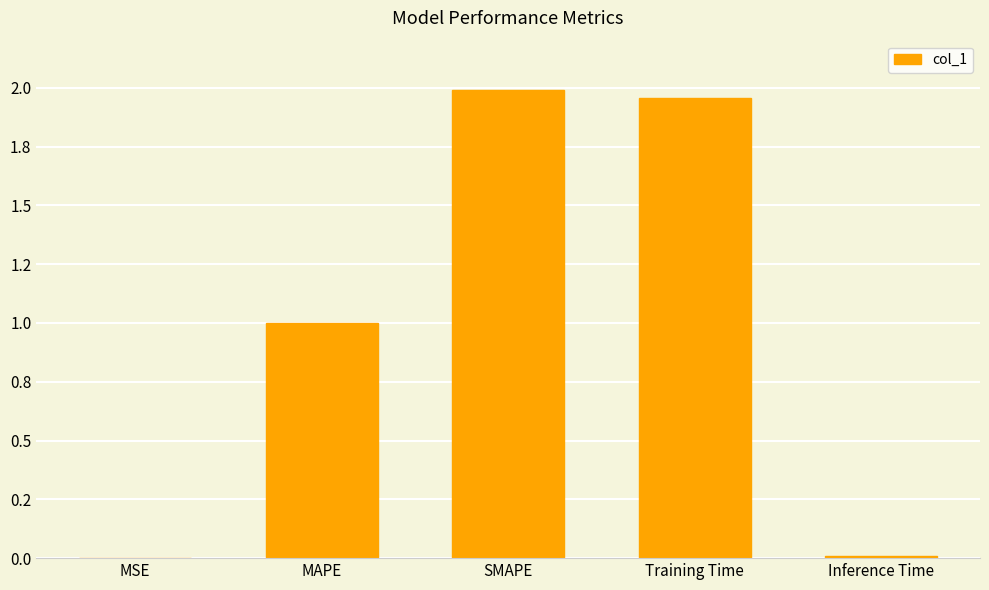

Are the bars horizontal?

No